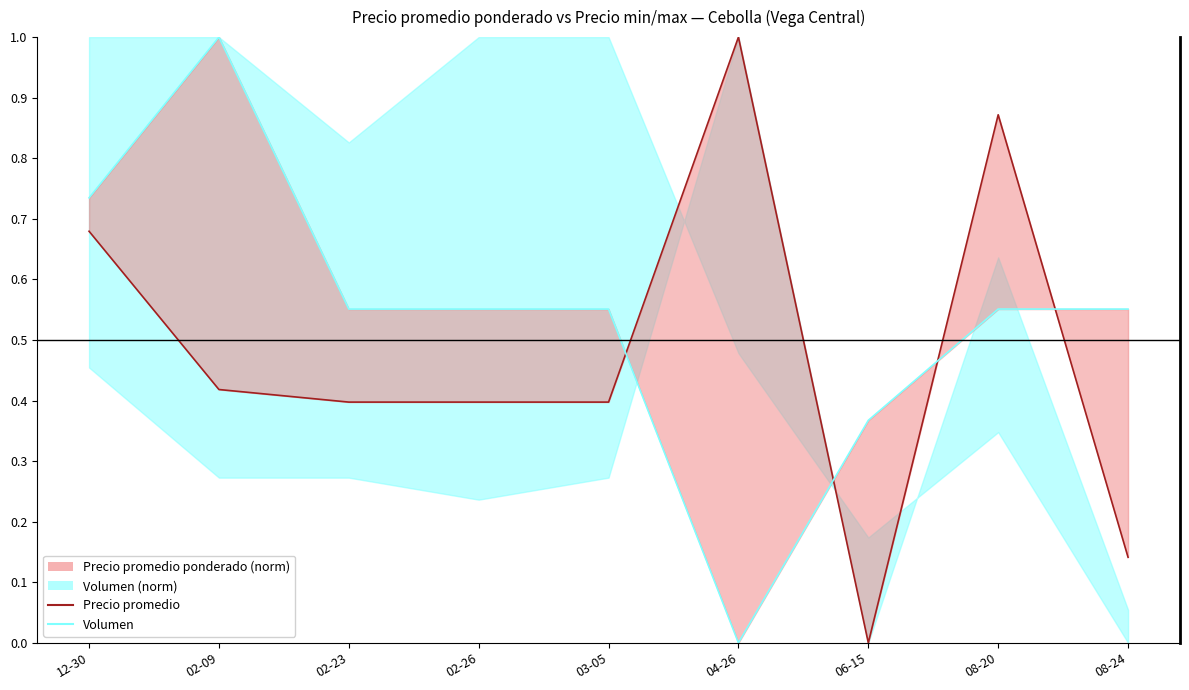

What is the label of the 5th point from the left?

03-05